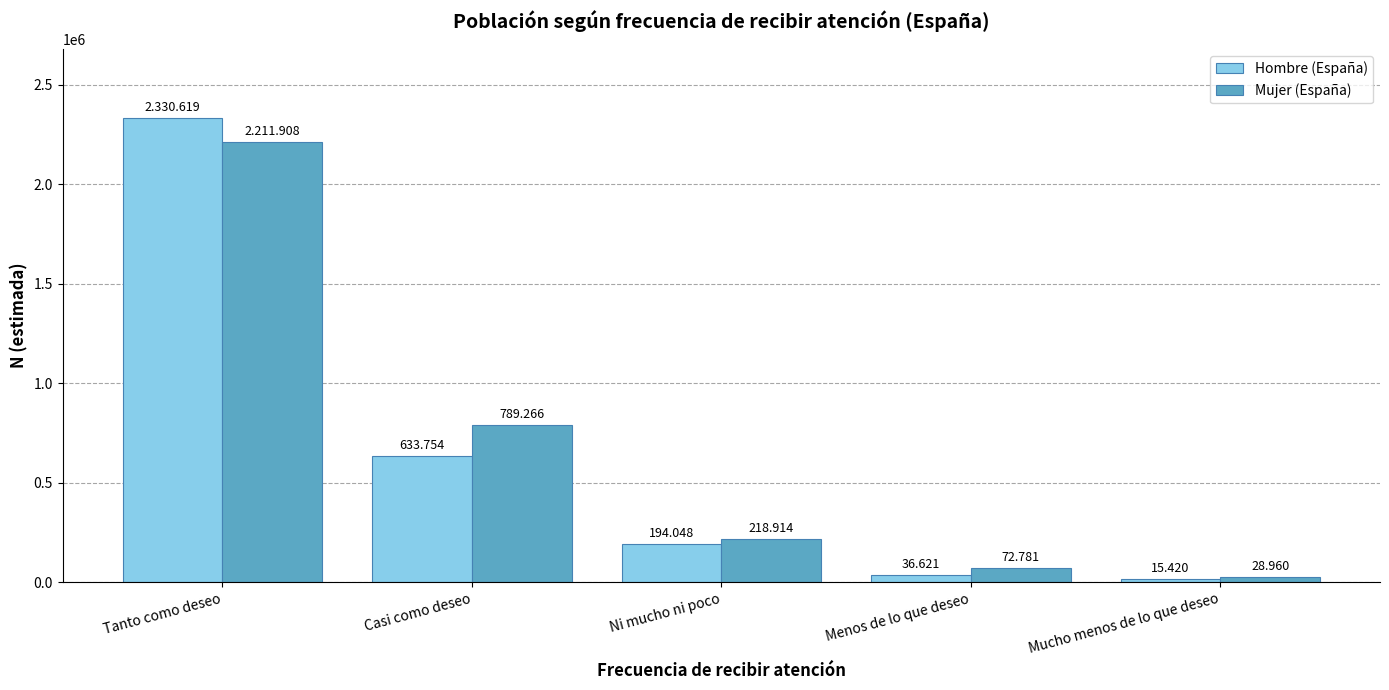

What is the difference between the Hombre (España) values at Tanto como deseo and Menos de lo que deseo?

2293998